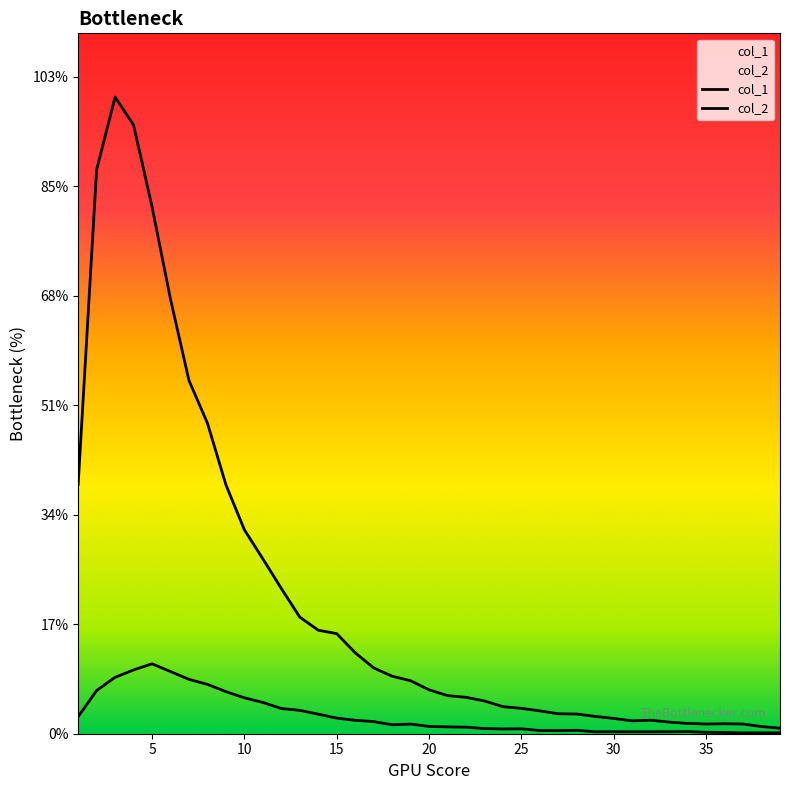

Does the chart have visible grid lines?

No